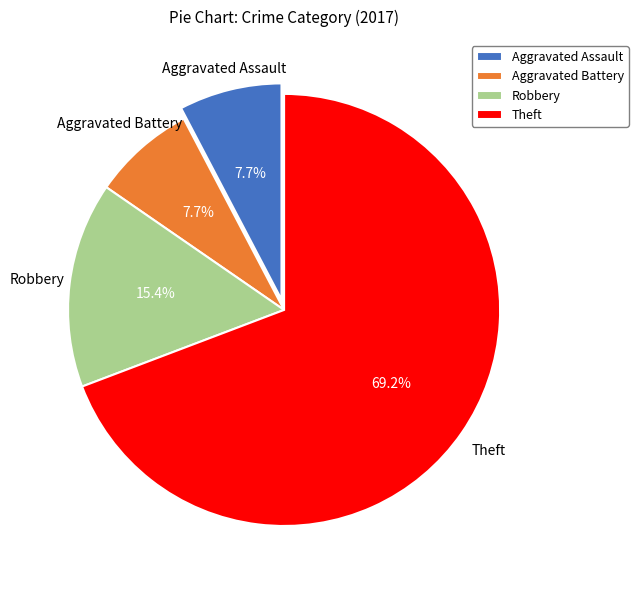

To the nearest percent, what is the average slice percentage?

25%